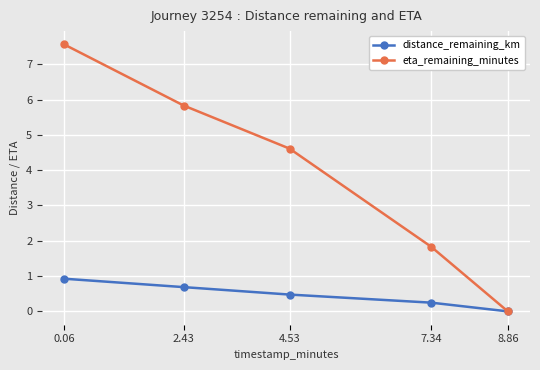

What is the label of the 3rd point from the left?

4.53